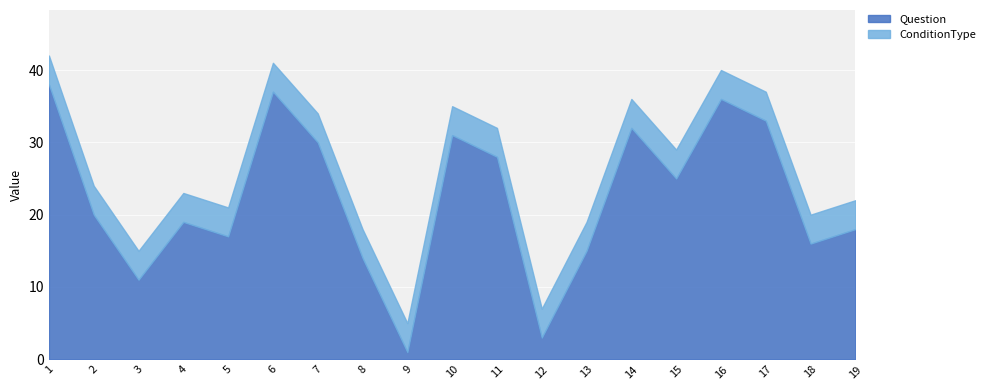

Which series has the largest total across all categories?

Question